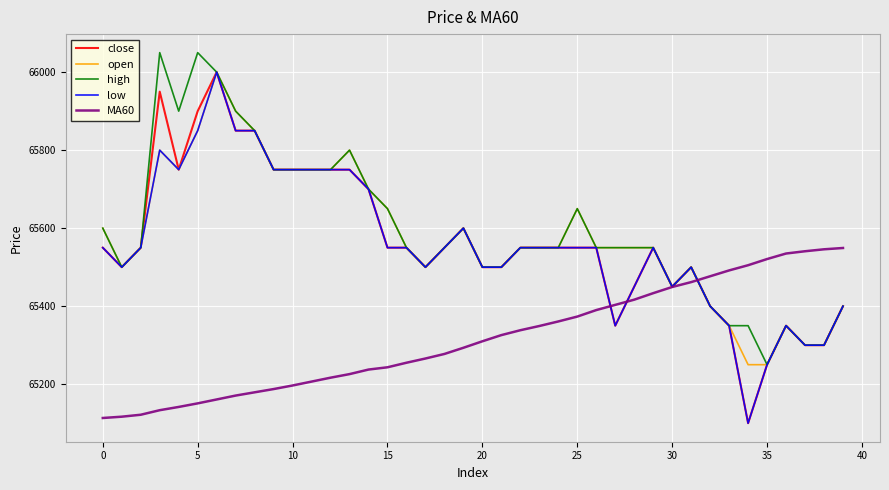

How many distinct data groups are displayed?

5